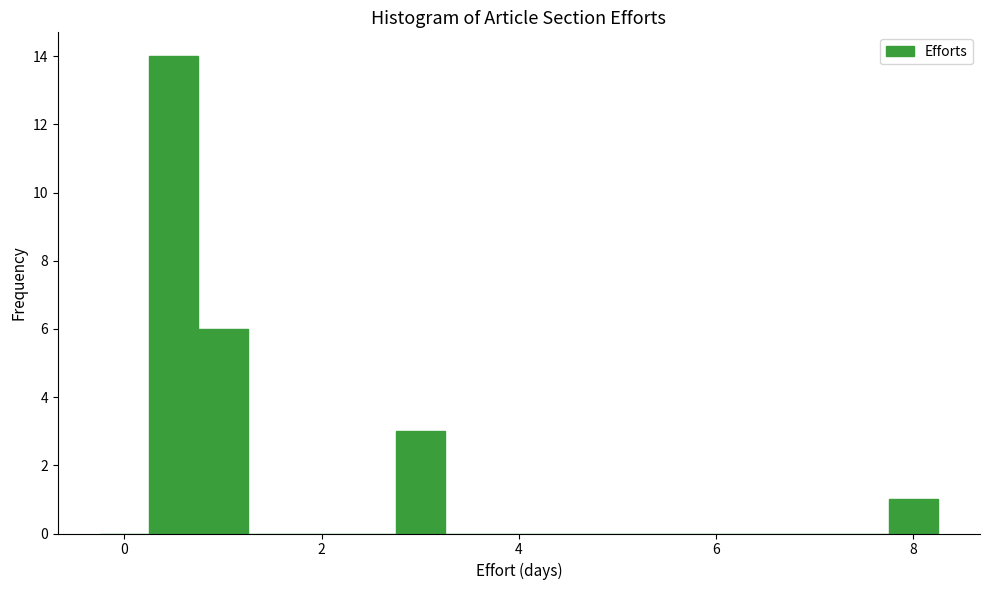

Read against the x-axis, roughly where is the centre of the tallest bar?

0.6